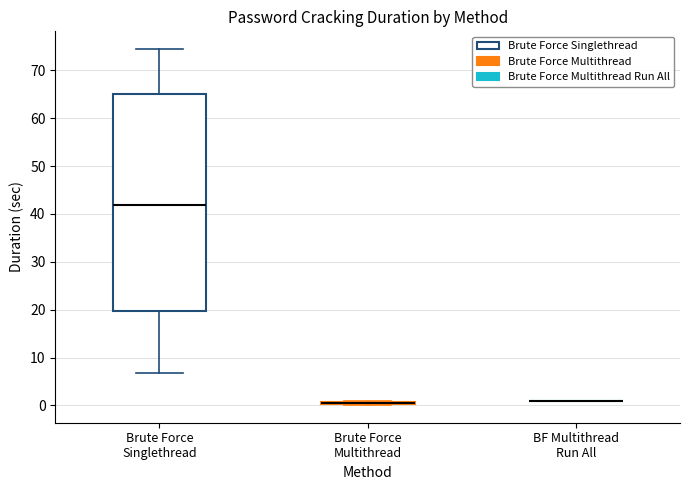

Where is the upper edge of the box for Brute Force Multithread on the y-axis? The values are not printed on the chart, so give them approximately, as read against the axis.

1